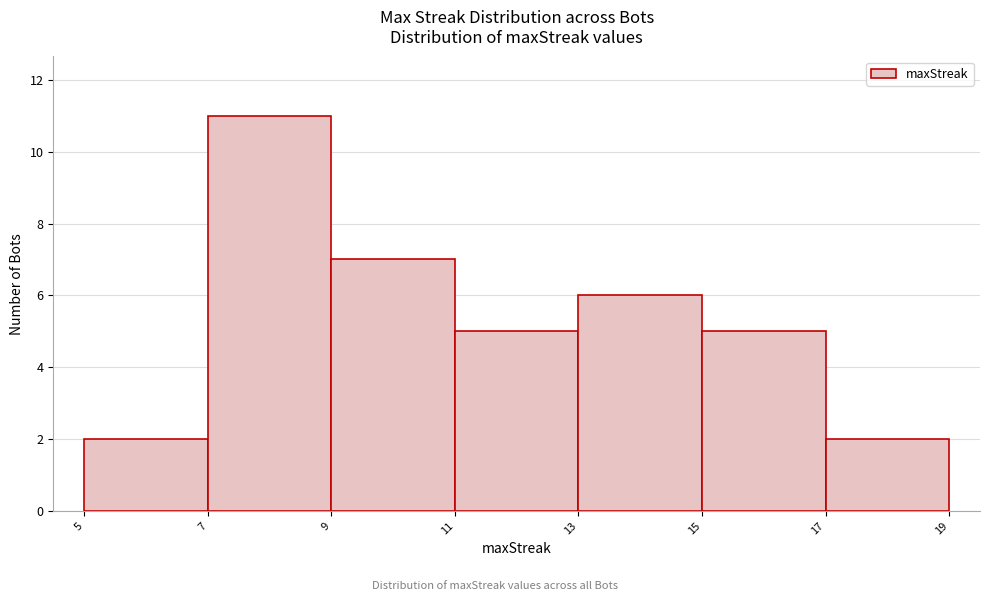

What is the height of the bar covering 13 to 15 on the x-axis? The values are not printed on the chart, so give them approximately, as read against the axis.

6